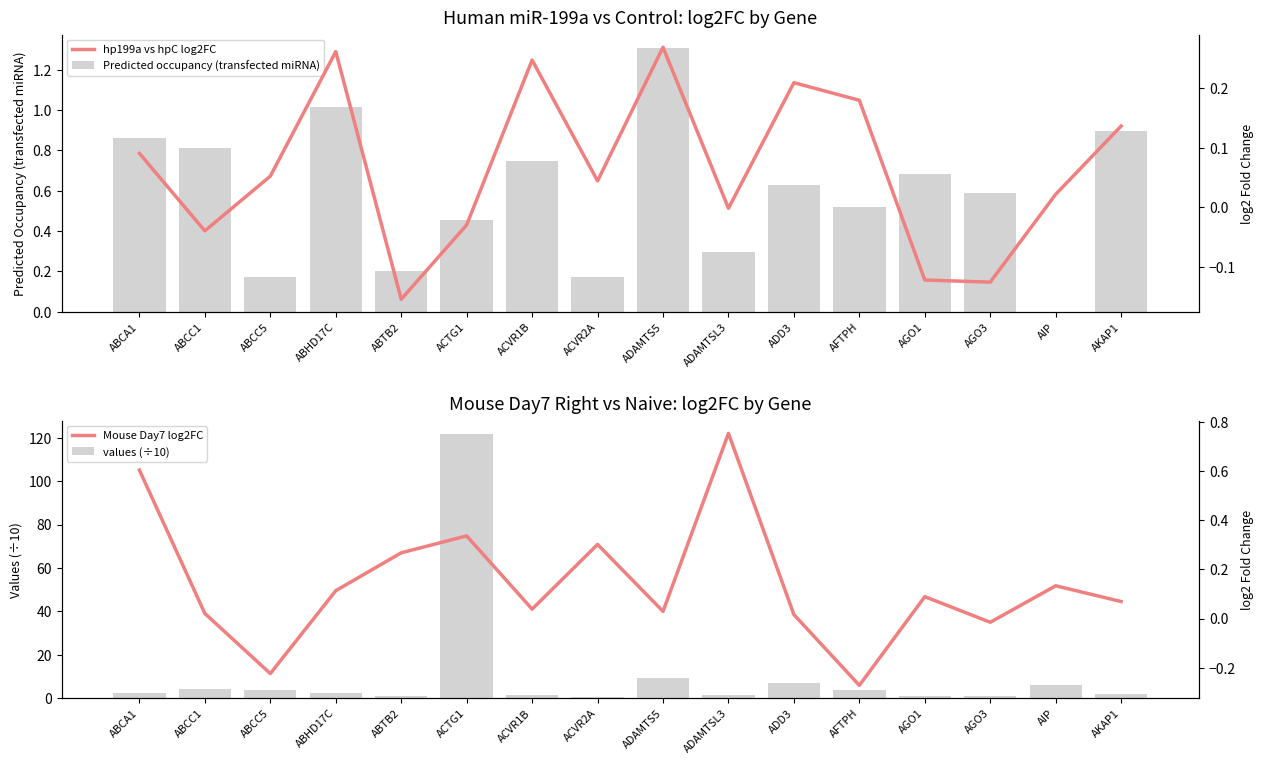

What is the minimum value for values (÷10)?

0.5